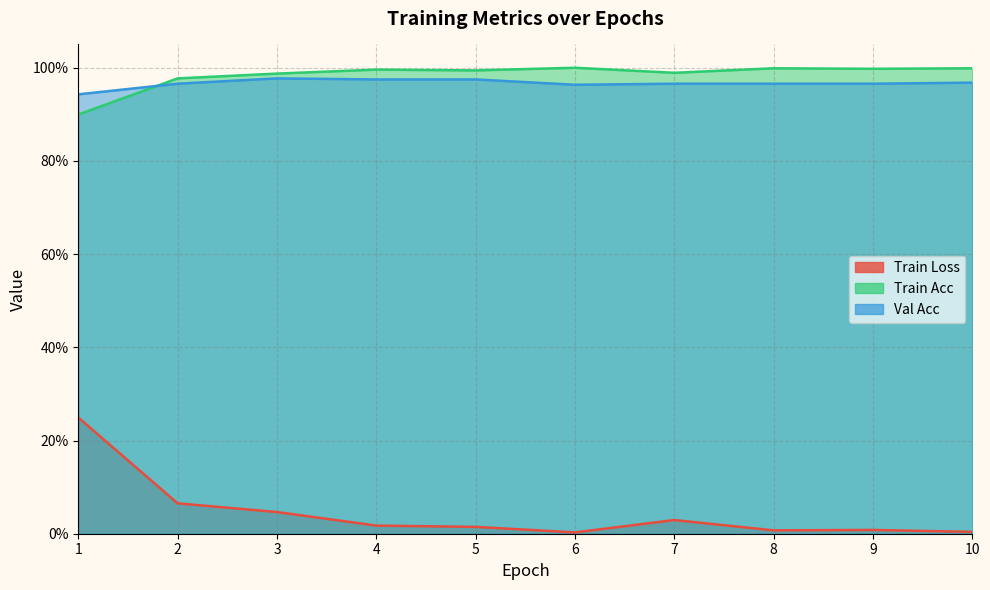

Where is Train Loss nearest to the value 0?

6